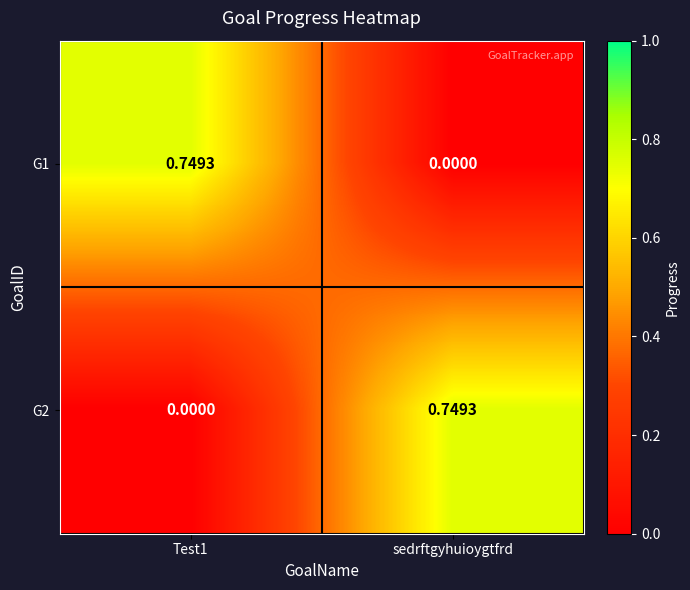

Which series has the largest range (max minus min)?

G1